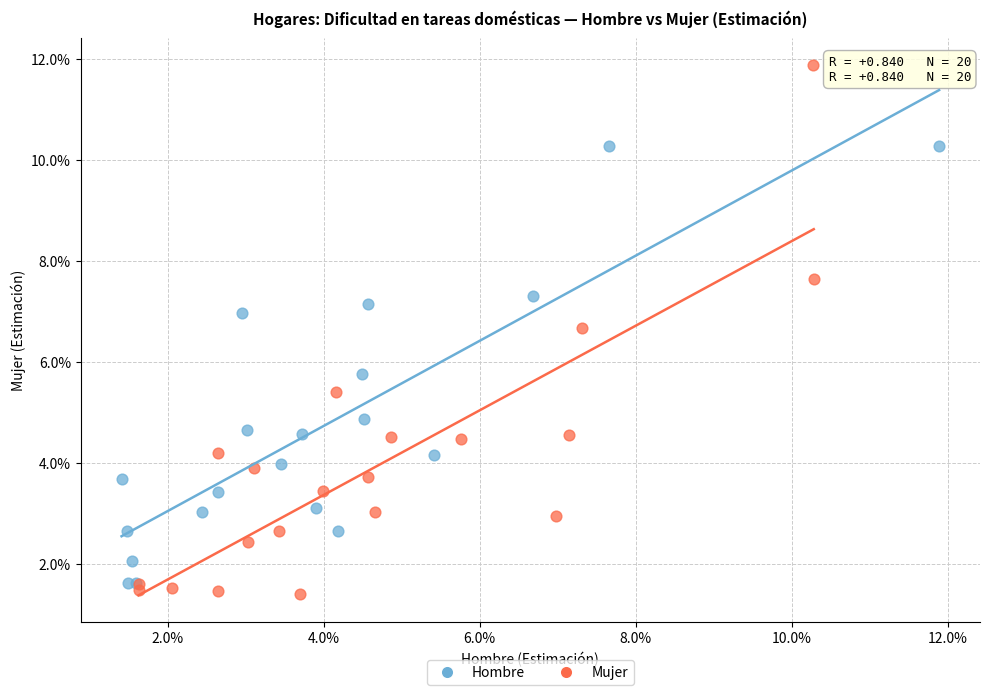

Which series reaches the maximum Y coordinate?

Mujer